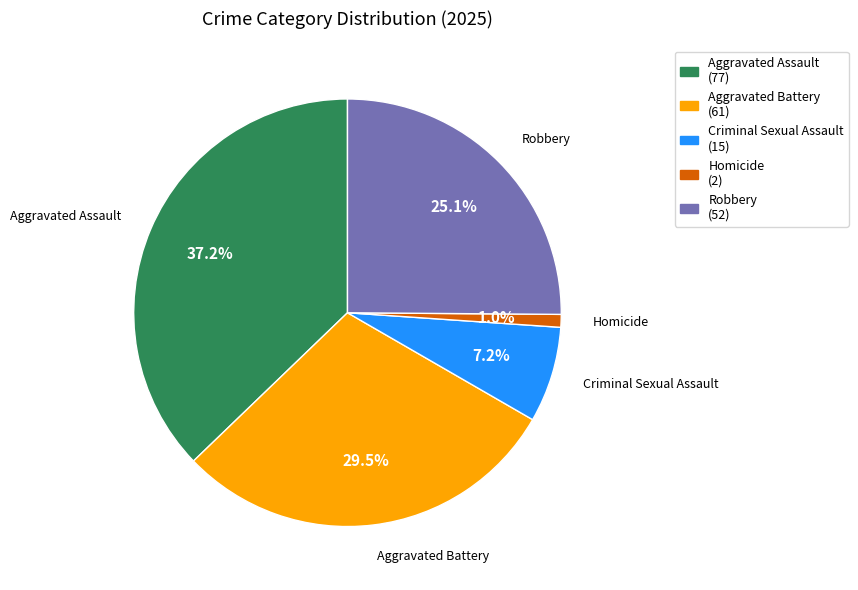

Which slice is the smallest?

Homicide